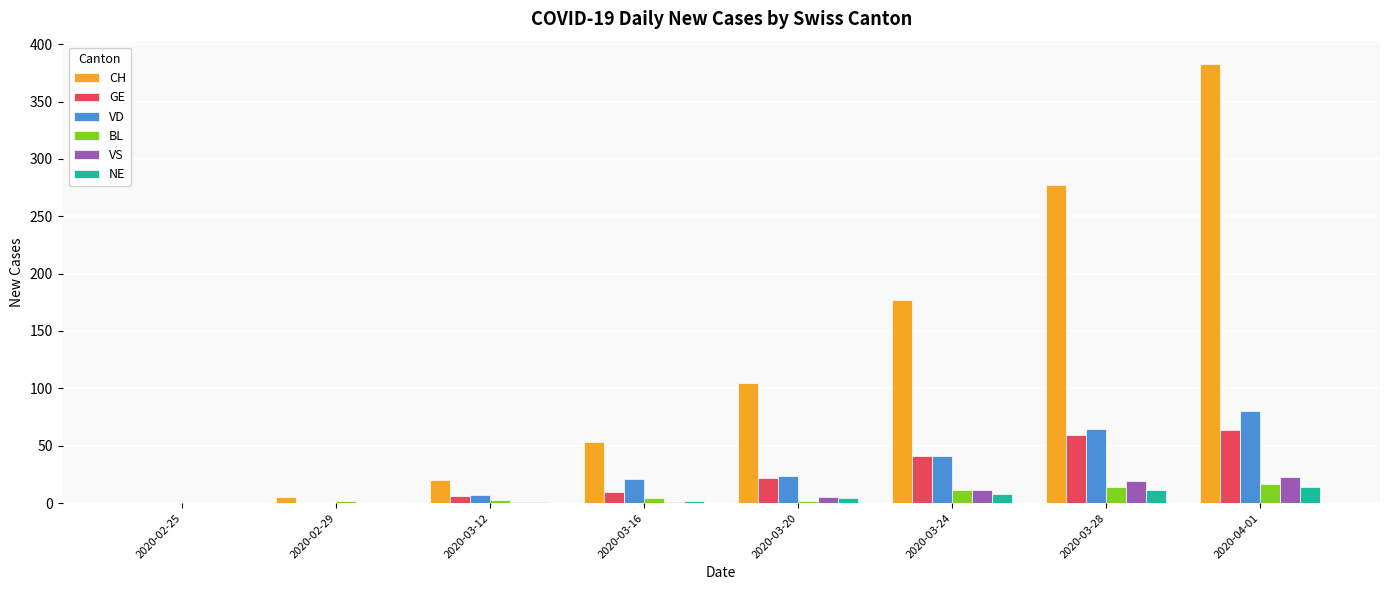

The value of GE at 2020-04-01 is 18. True or false?

False